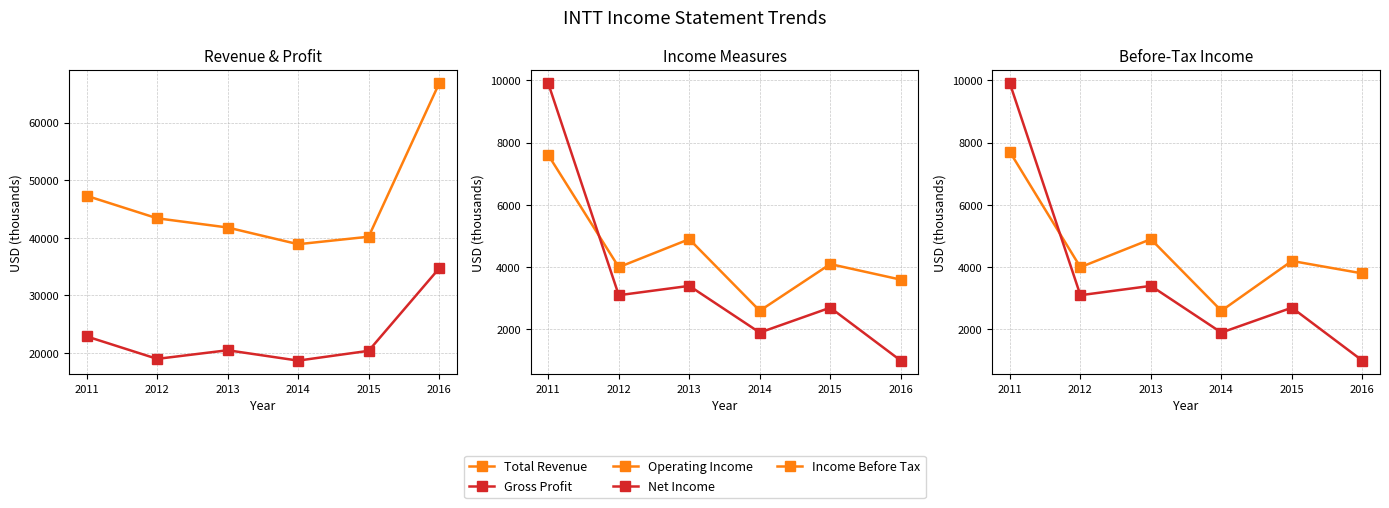

What is the value of the Total Revenue point at the 5th from the left?

40200